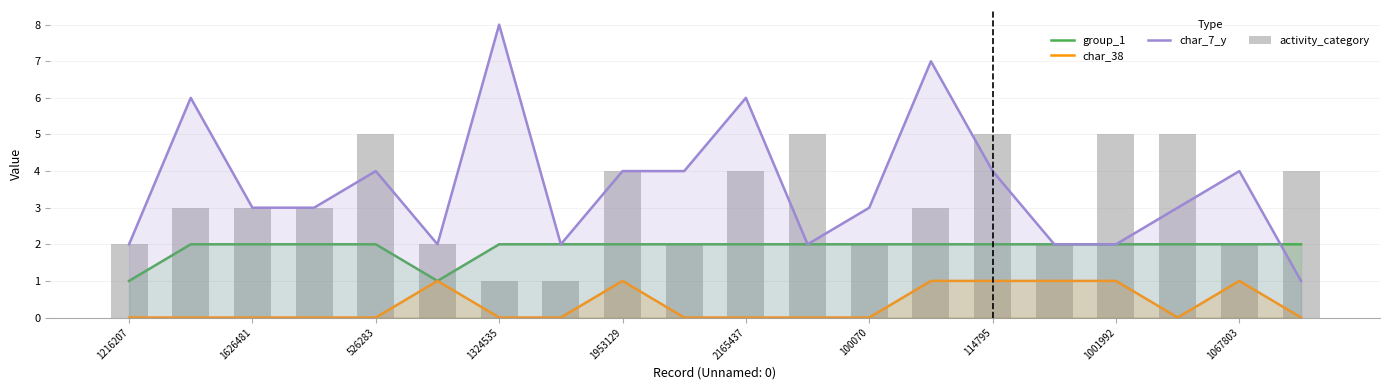

At which category is the sum across all series the highest?

13